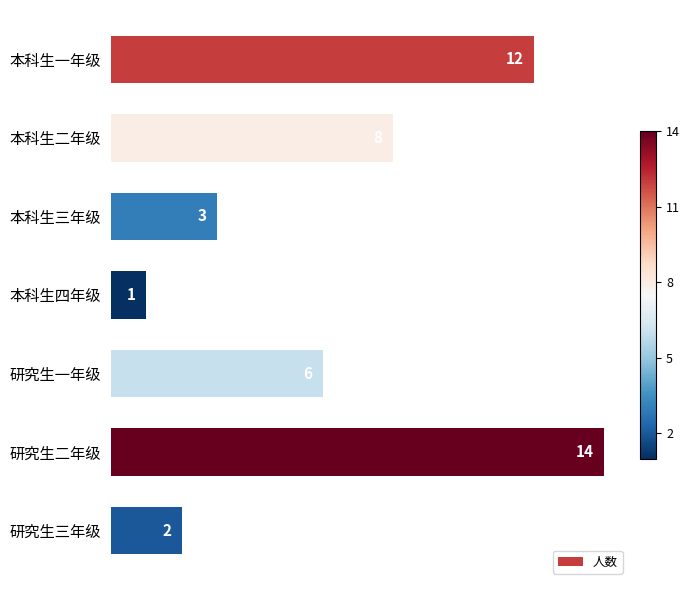

Rank the categories by value from lowest to highest.

本科生四年级, 研究生三年级, 本科生三年级, 研究生一年级, 本科生二年级, 本科生一年级, 研究生二年级